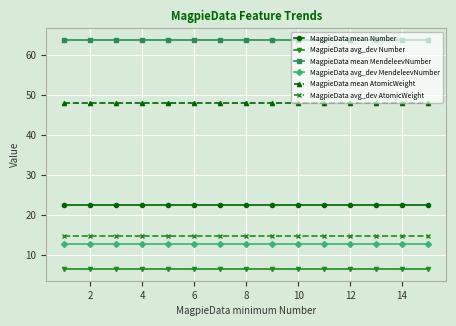

Which series has the largest total across all categories?

MagpieData mean MendeleevNumber